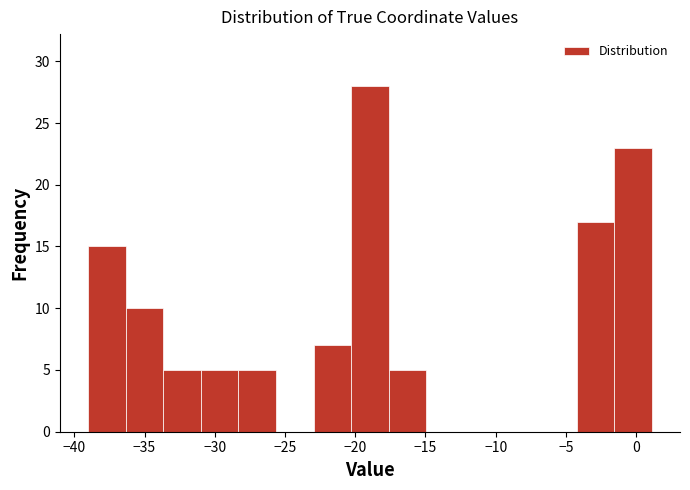

Reading left to right, transcribe this chart: for each bar, give the range it covers on the x-axis and its height. Neither the bar edges nor the heights are printed on the chart, so give them approximately, as read against the axes.

-39.0 to -36.5: 15
-36.5 to -33.5: 10
-33.5 to -31.0: 5
-31.0 to -28.5: 5
-28.5 to -25.5: 5
-25.5 to -23.0: 0
-23.0 to -20.5: 7
-20.5 to -17.5: 28
-17.5 to -15.0: 5
-15.0 to -12.5: 0
-12.5 to -9.5: 0
-9.5 to -7.0: 0
-7.0 to -4.0: 0
-4.0 to -1.5: 17
-1.5 to 1.0: 23